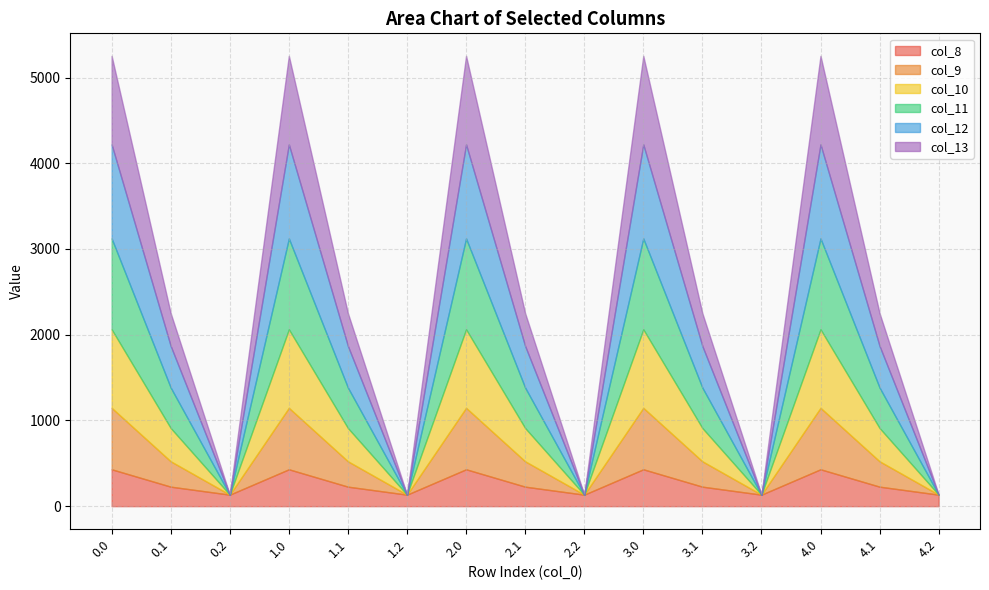

True or false: col_8 and col_10 cross at least once.

True